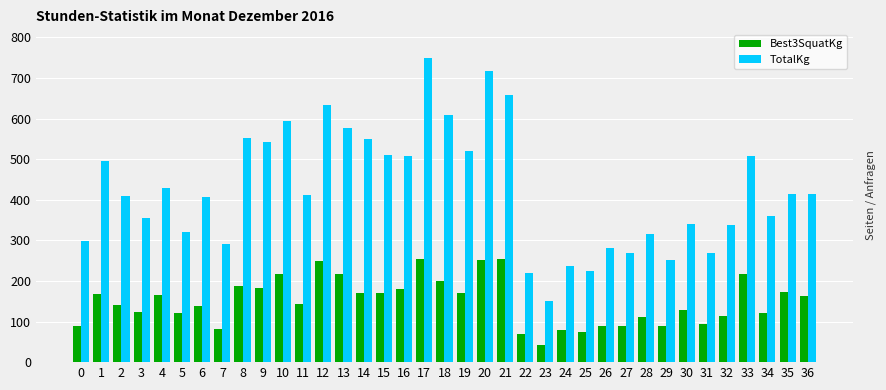

Rank the series at 0 from lowest to highest value.

Best3SquatKg, TotalKg